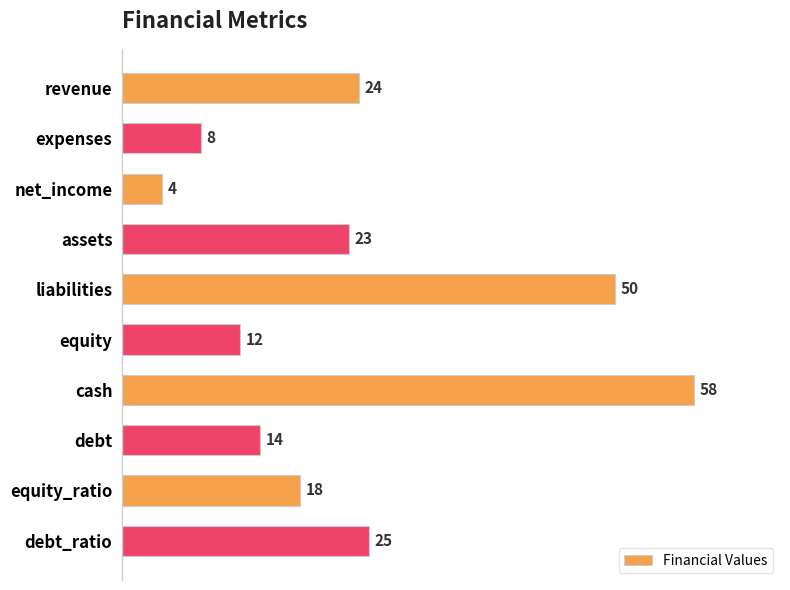

What is the change in value from equity to debt_ratio?

+13